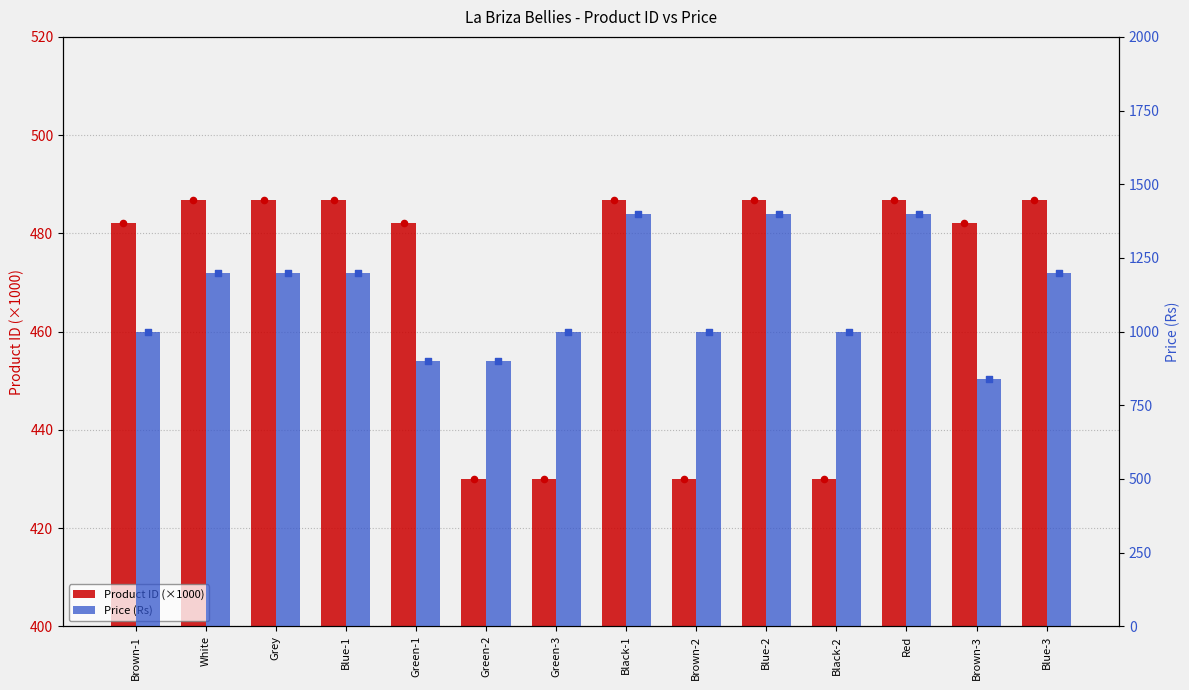

Which series has the widest spread of Y values?

Price (Rs)